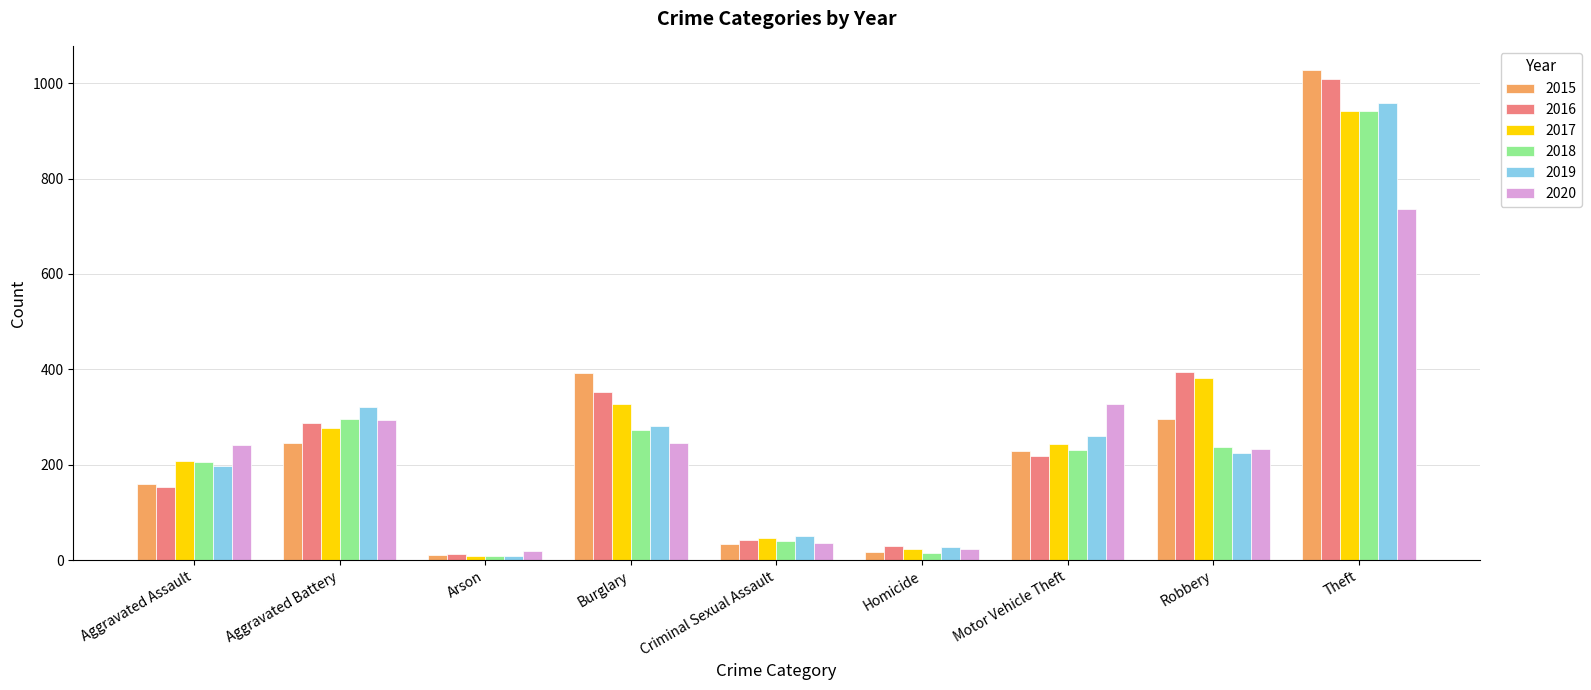

Where is 2017 nearest to the value 475?

Robbery